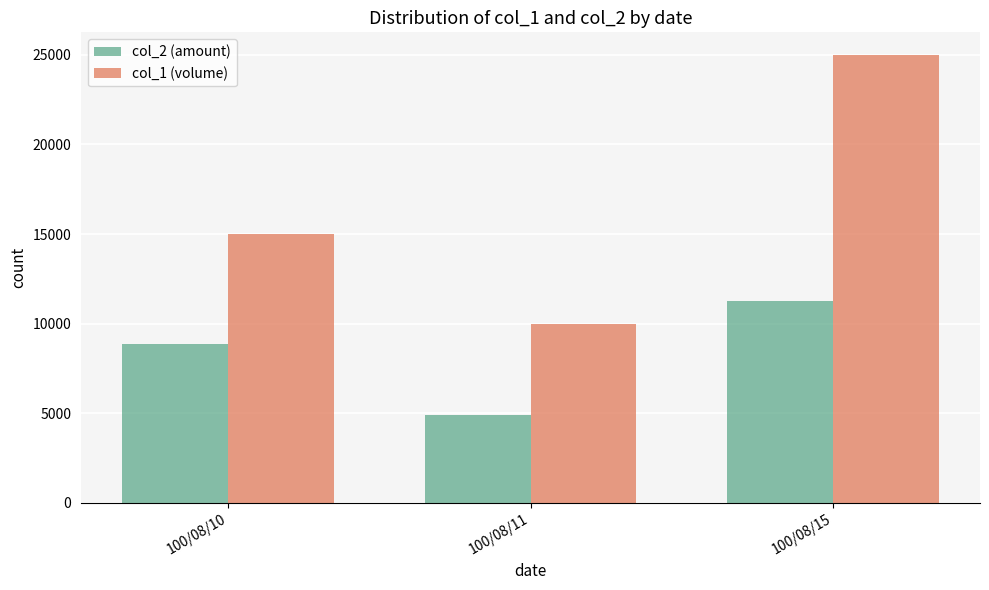

At which category is the sum across all series the highest?

100/08/15